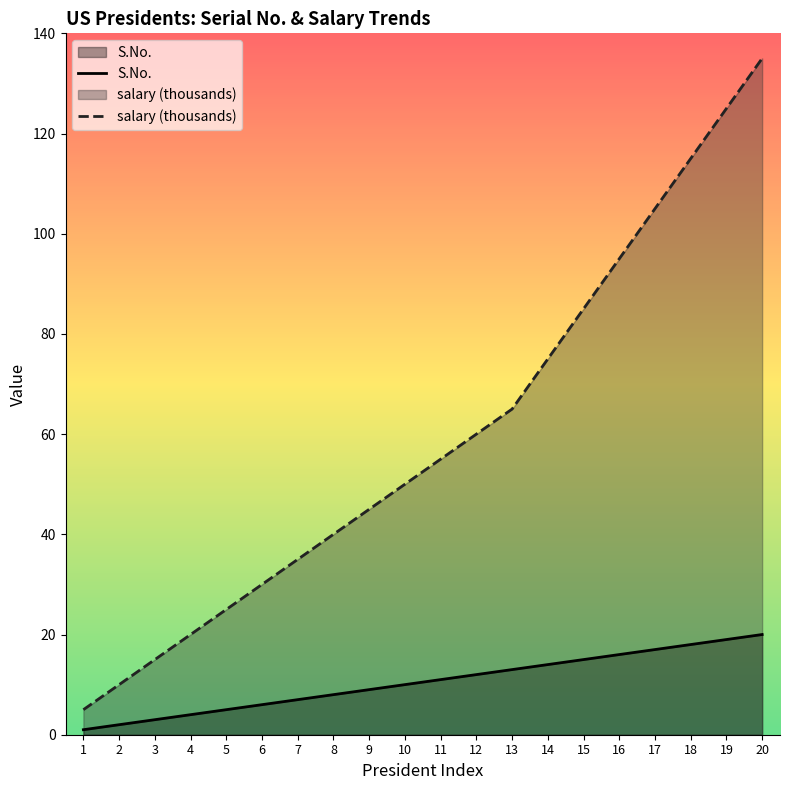

True or false: S.No. and salary (thousands) cross at least once.

False